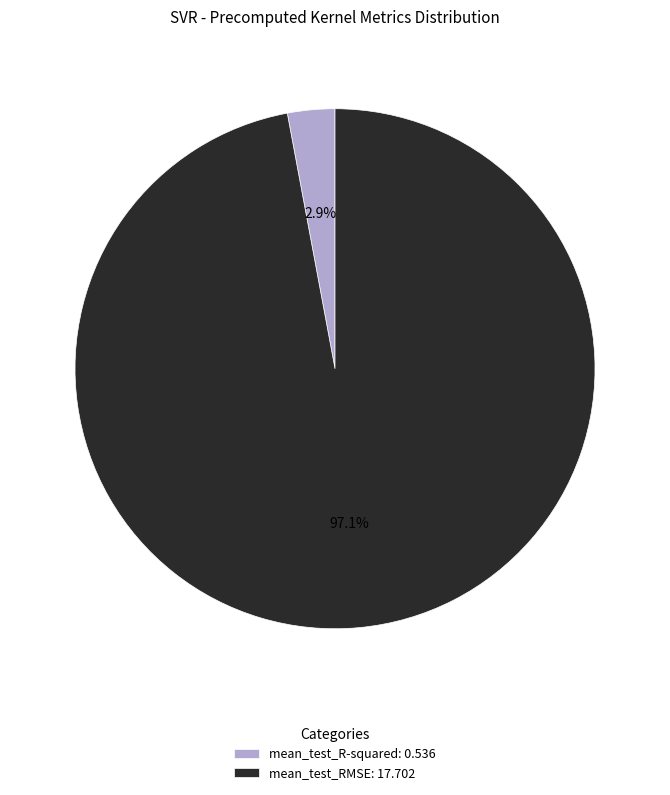

To the nearest percent, what is the difference between the largest and smallest slice percentages?

94%